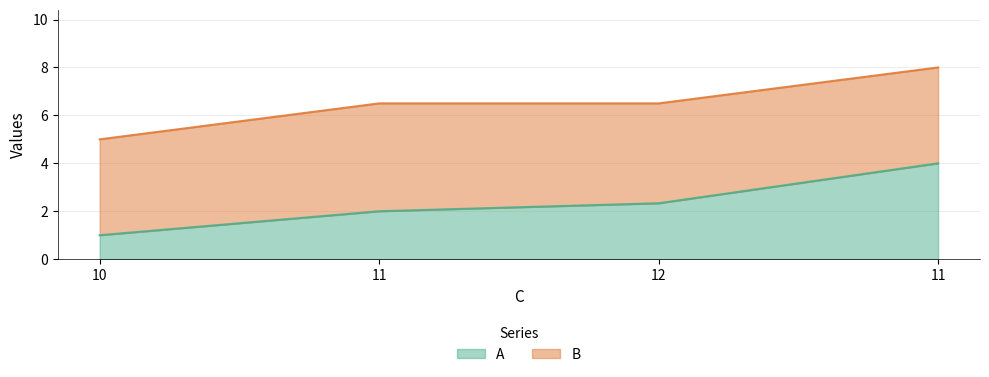

Reading left to right, what are all the values shown in this chart?

A: 1.0	2.0	2.3	4.0
B: 5.0	6.5	6.5	8.0